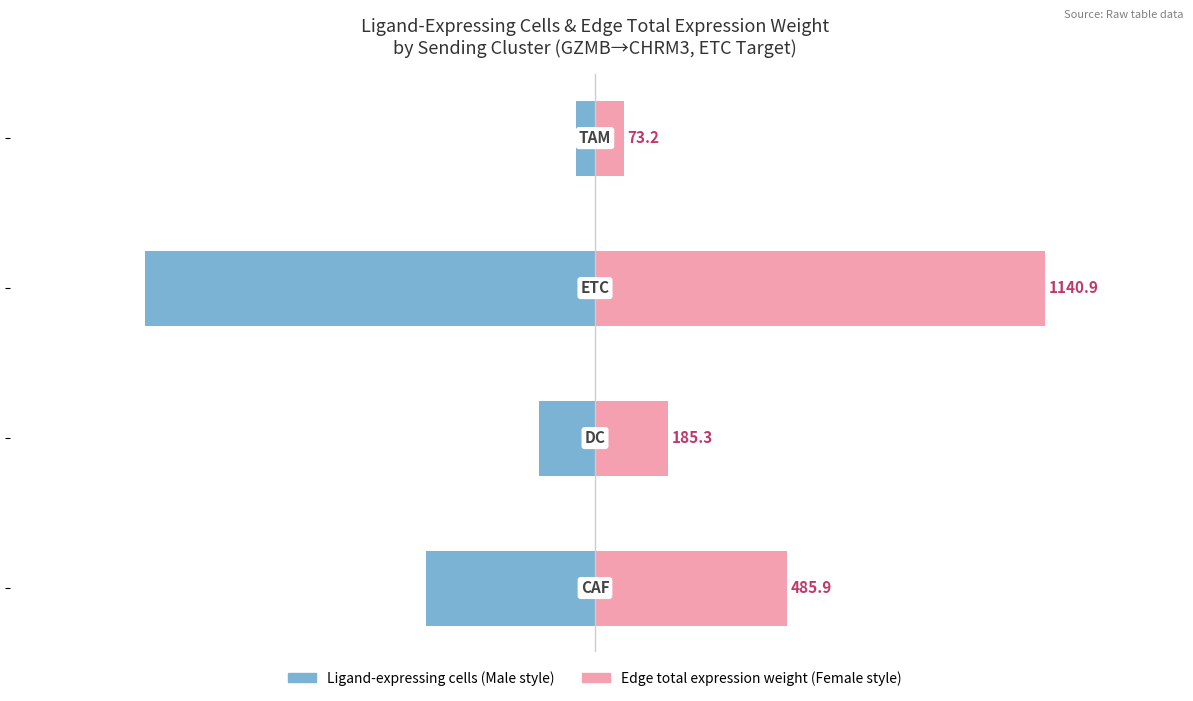

The Edge total expression weight (scaled) series shows 7.2 at 2. True or false?

False